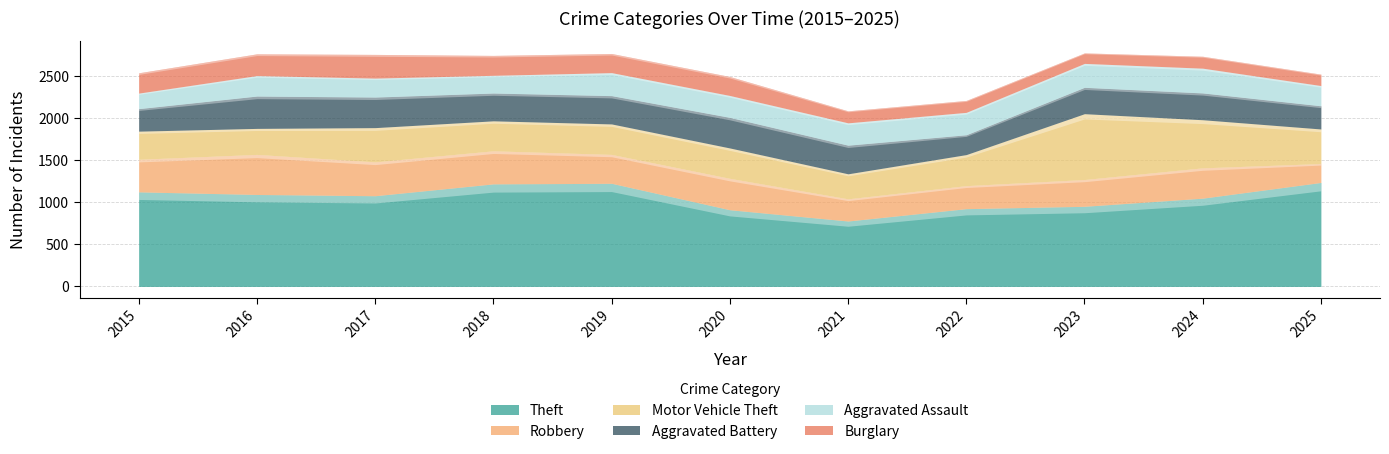

What is the value of the Motor Vehicle Theft point at the 9th from the left?

784